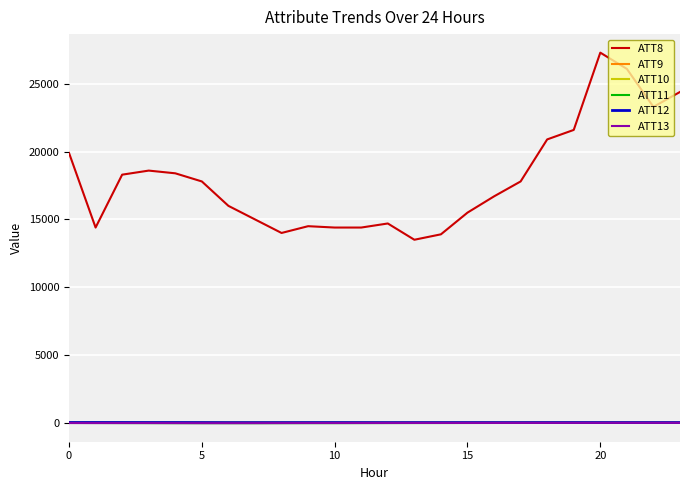

How many lines are shown in the chart?

6